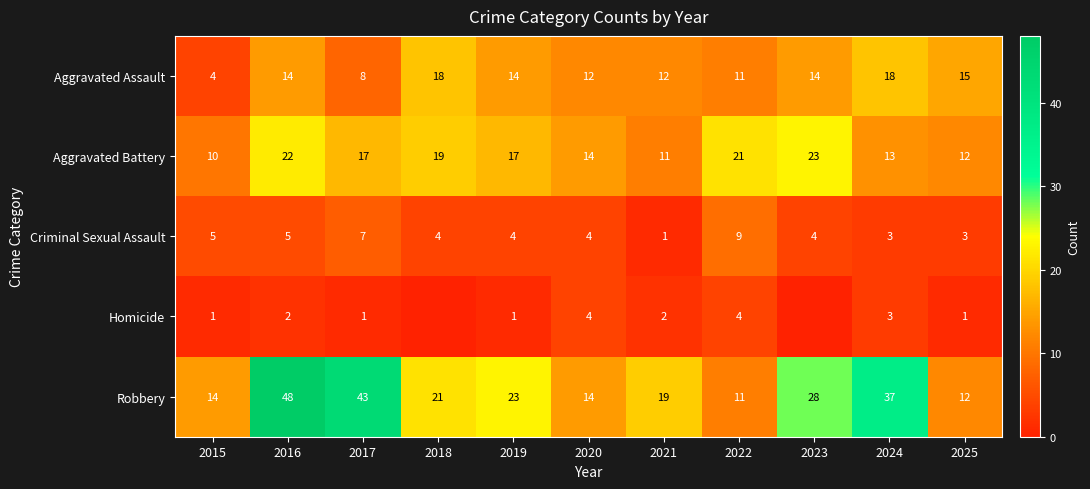

What is the spread (max minus min) of values at 2017?

42